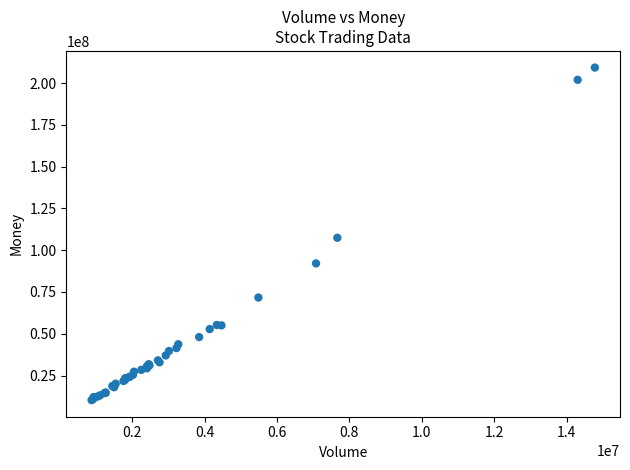

What Y value in the scatter plot is closest to 109794234?

107432055